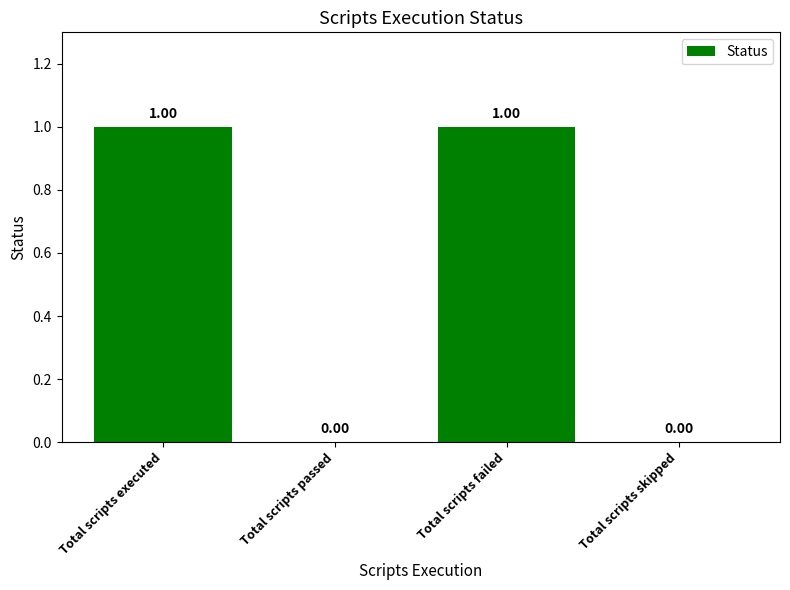

Reading left to right, extract all data points from this chart.

Total scripts executed=1	Total scripts passed=0	Total scripts failed=1	Total scripts skipped=0